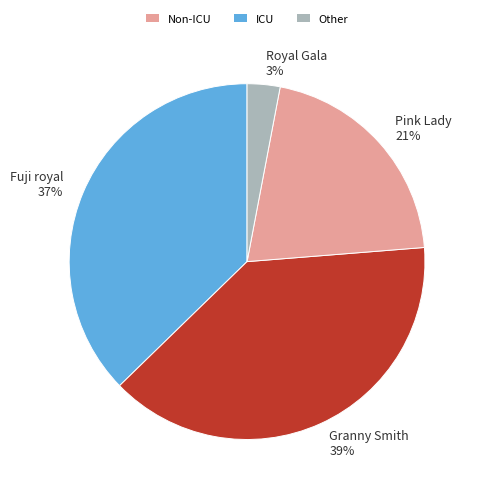

What percentage is the Fuji royal 37% slice, to the nearest percent?

37%